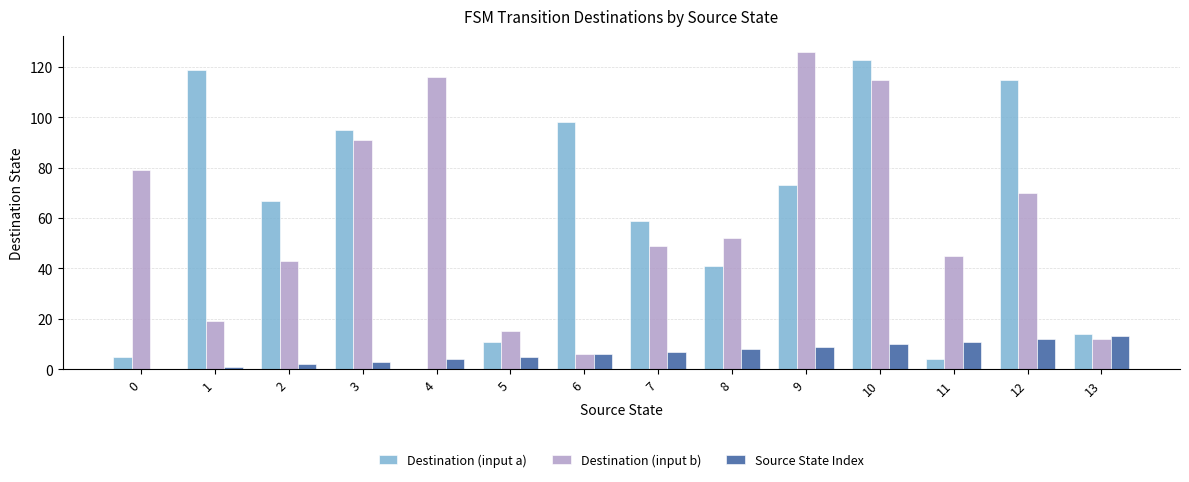

What is the maximum value shown in the chart?

126